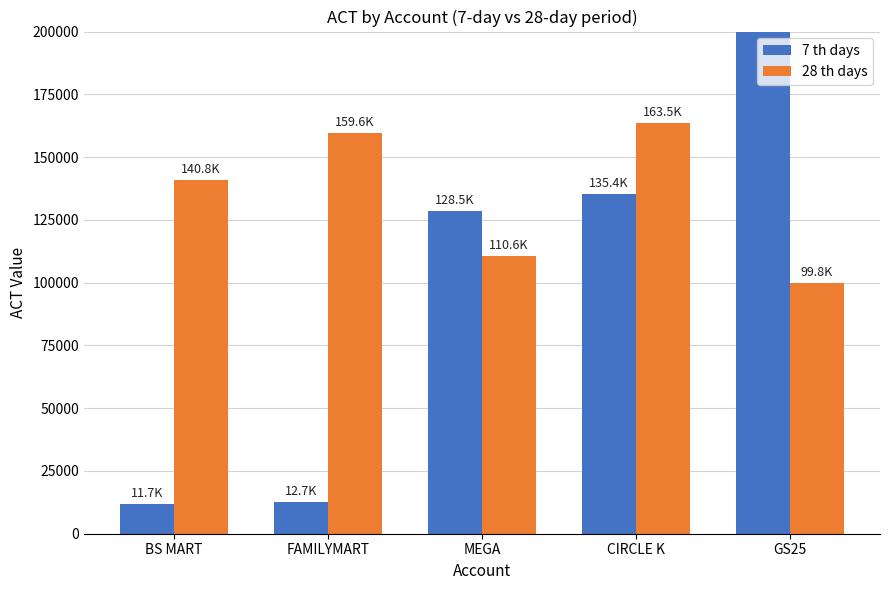

Is it true that 28 th days equals 163519.0 at CIRCLE K?

True